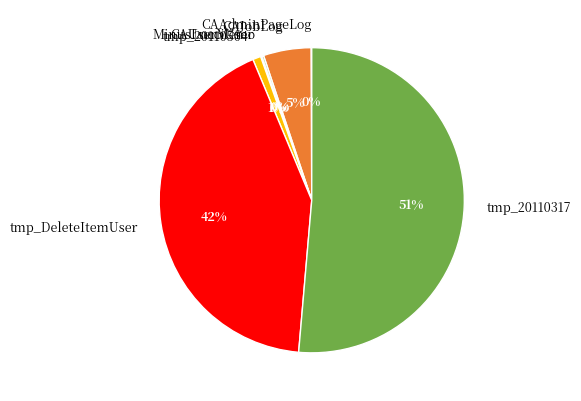

To the nearest percent, what is the difference between the tmp_20110317 and CAJobLog slice percentages?

46%